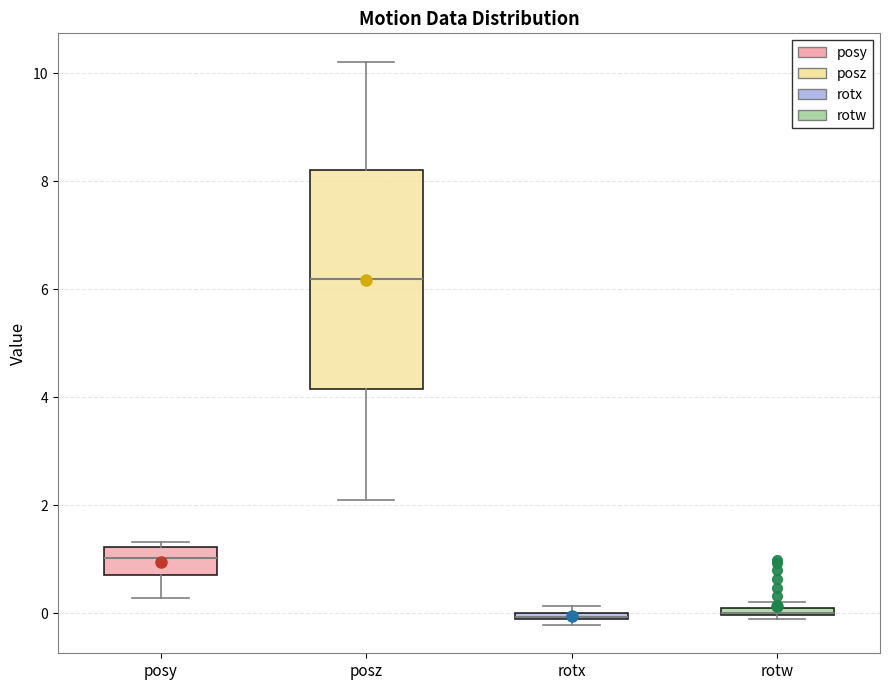

Comparing the boxes themselves (not the whiskers), which one is the tallest?

posz